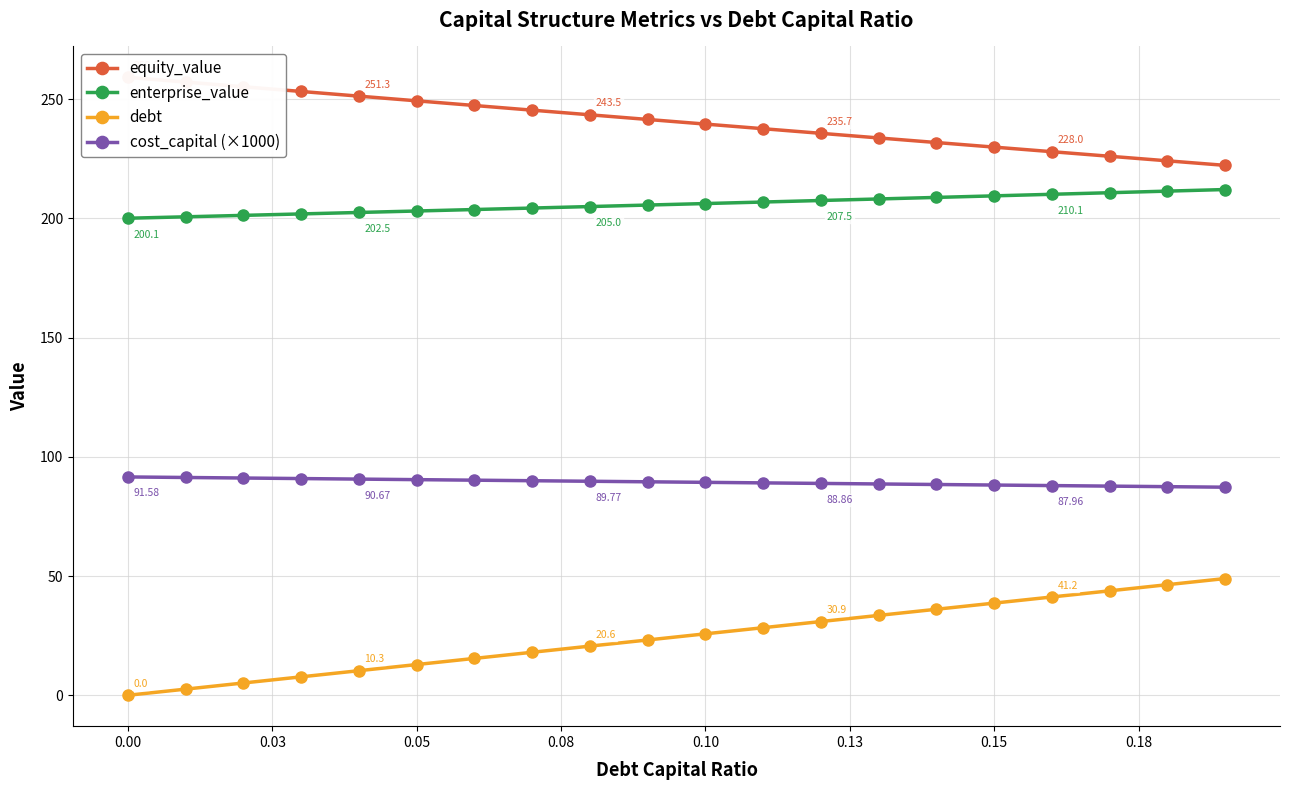

At how many categories does at least one series exceed 80?

20